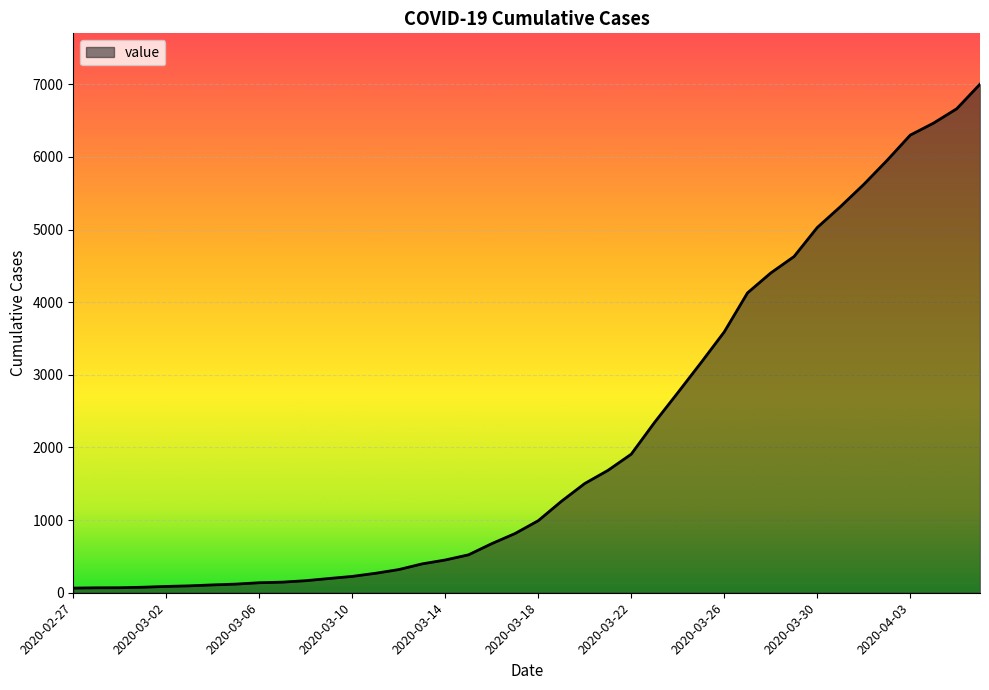

What is the maximum value shown in the chart?

7001